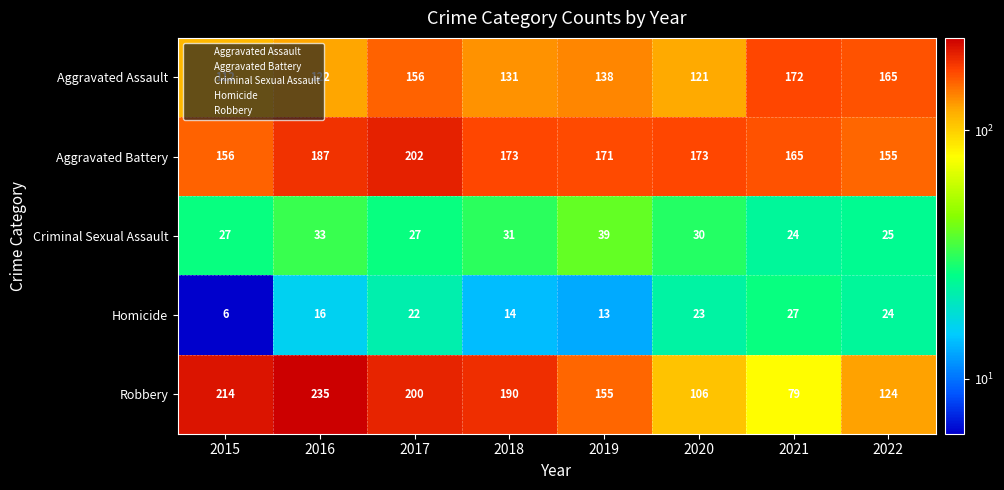

What is the sum of the Aggravated Assault values at 2020 and 2016?

243